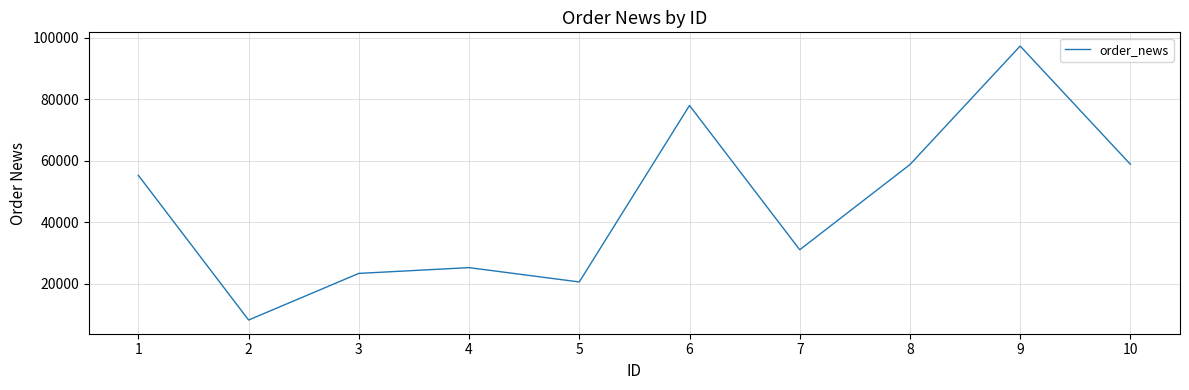

Read the value at 3.

23436